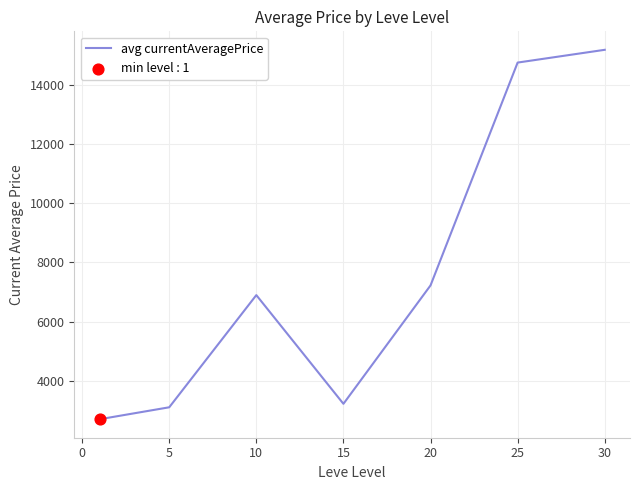

What is the minimum value shown in the chart?

2704.8